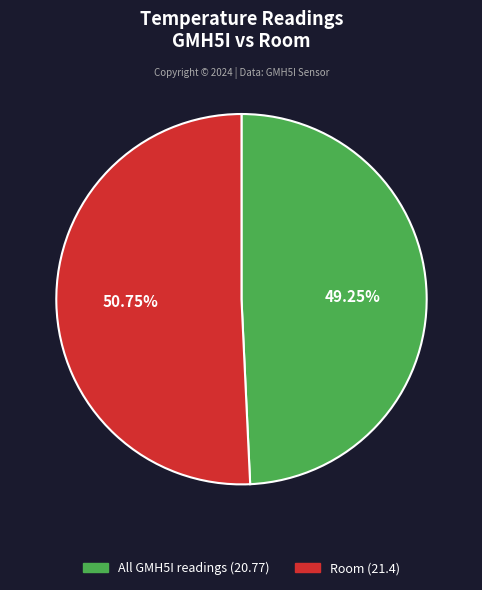

Which category has the smallest portion of the pie?

All GMH5I readings